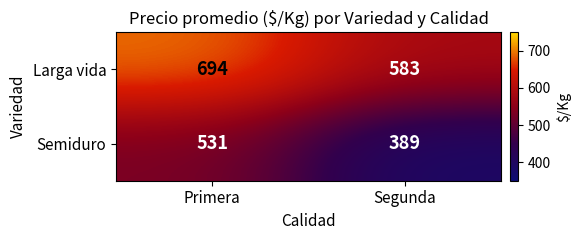

Reading left to right, extract all data points from this chart.

Larga vida: Primera=694	Segunda=583
Semiduro: Primera=531	Segunda=389